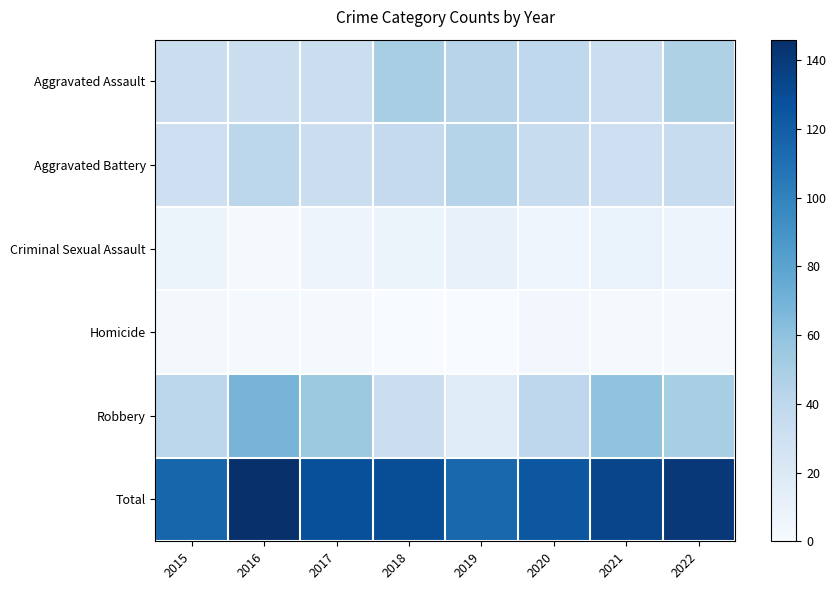

Reading right to left, list all the values displayed in this chart.

Aggravated Assault: 2022=47	2021=32	2020=39	2019=43	2018=50	2017=32	2016=32	2015=32
Aggravated Battery: 2022=35	2021=31	2020=35	2019=44	2018=37	2017=32	2016=41	2015=31
Criminal Sexual Assault: 2022=7	2021=10	2020=6	2019=11	2018=9	2017=7	2016=2	2015=9
Homicide: 2022=2	2021=2	2020=4	2019=0	2018=0	2017=2	2016=2	2015=3
Robbery: 2022=50	2021=59	2020=40	2019=17	2018=33	2017=55	2016=69	2015=41
Total: 2022=141	2021=134	2020=124	2019=115	2018=129	2017=128	2016=146	2015=116